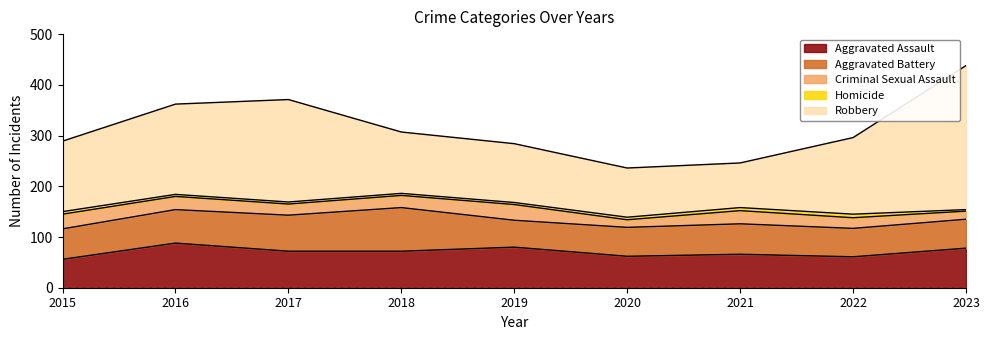

The value of Aggravated Assault at 2020 is 18. True or false?

False